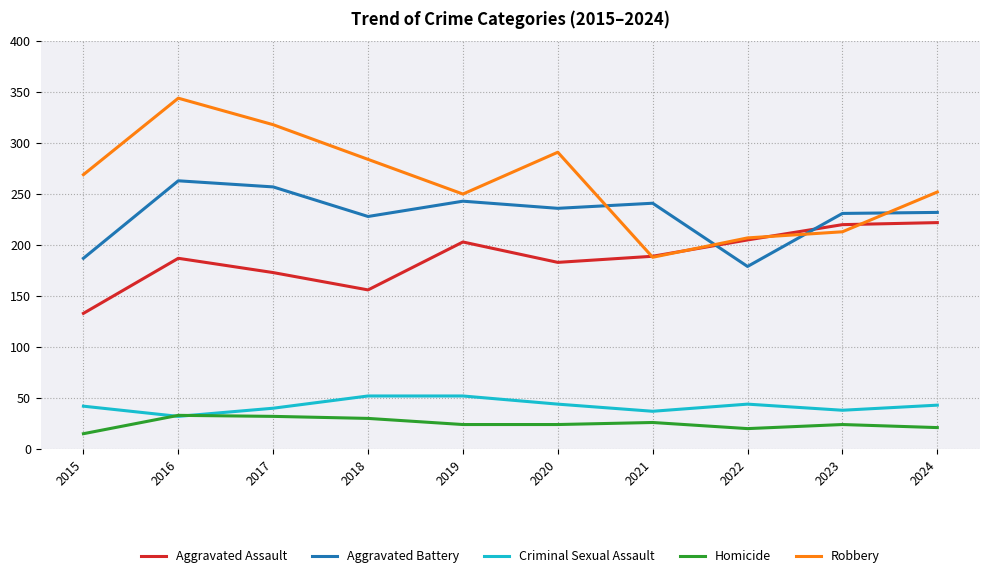

True or false: Homicide and Aggravated Assault intersect in this chart.

False